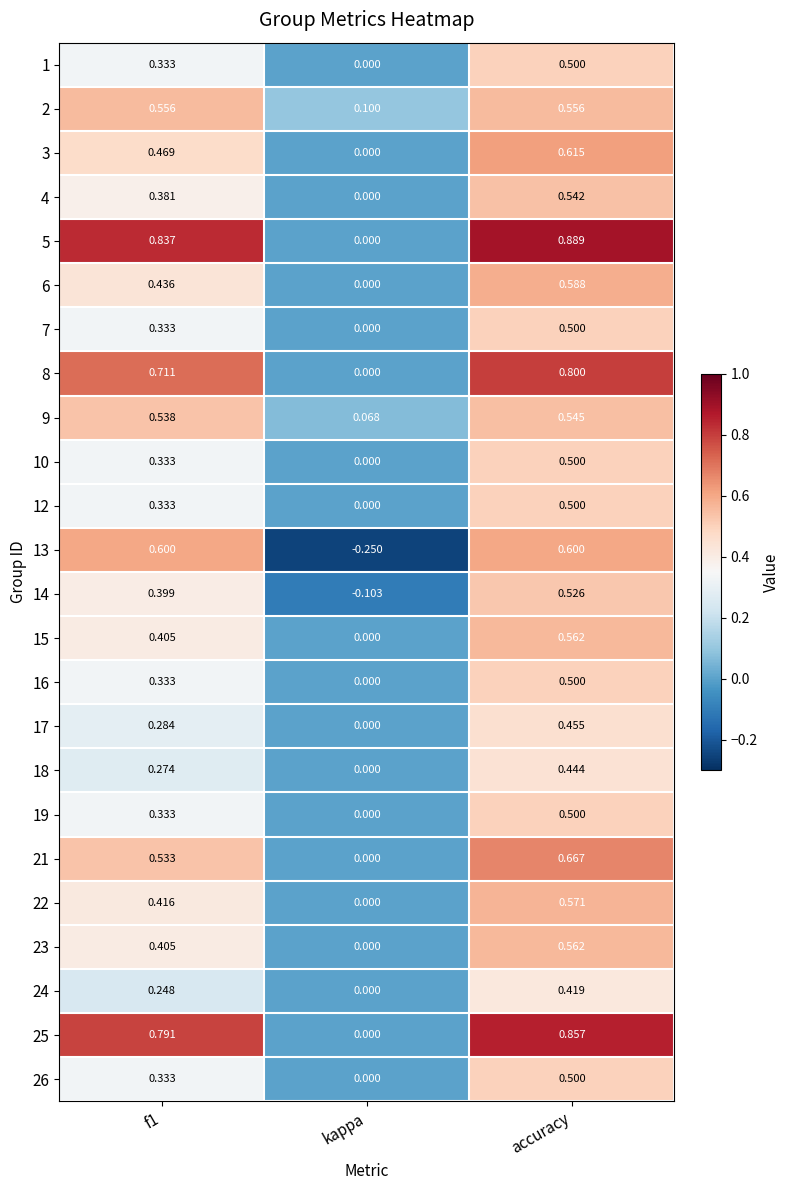

Is the value of 18 at f1 greater than the value of 12 at f1?

No